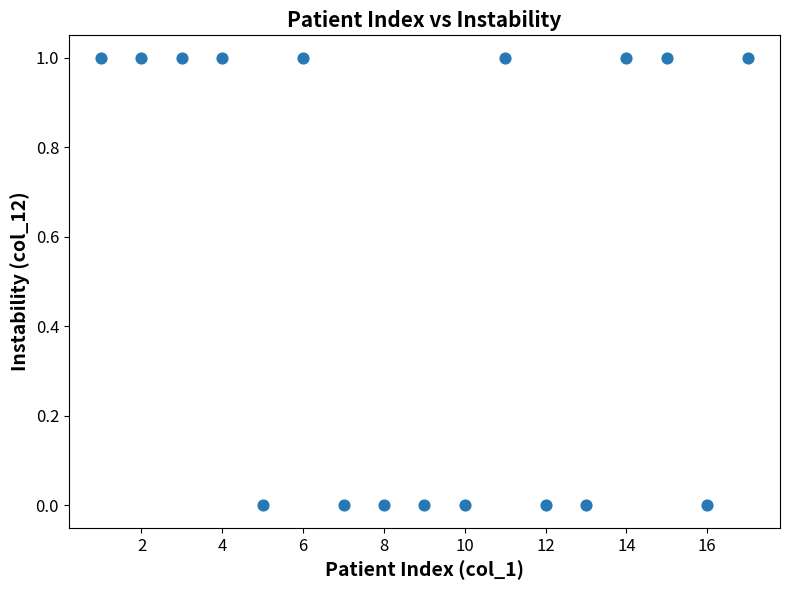

List the coordinates of all points as (X, Y) pairs, reading left to right.

(1, 1)  (2, 1)  (3, 1)  (4, 1)  (5, 0)  (6, 1)  (7, 0)  (8, 0)  (9, 0)  (10, 0)  (11, 1)  (12, 0)  (13, 0)  (14, 1)  (15, 1)  (16, 0)  (17, 1)